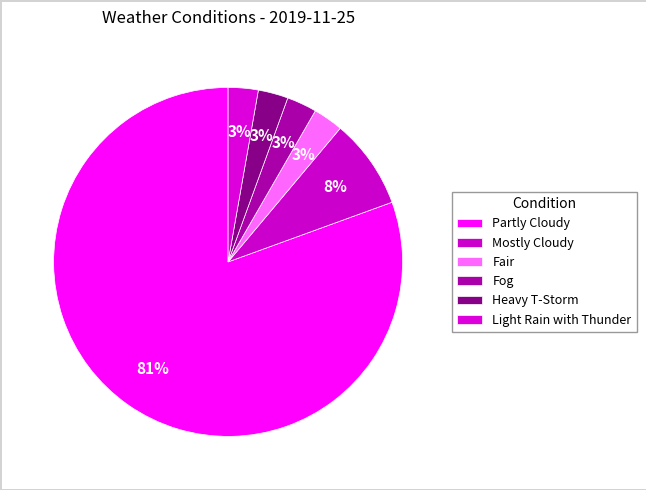

What is the largest slice in the pie chart?

Partly Cloudy